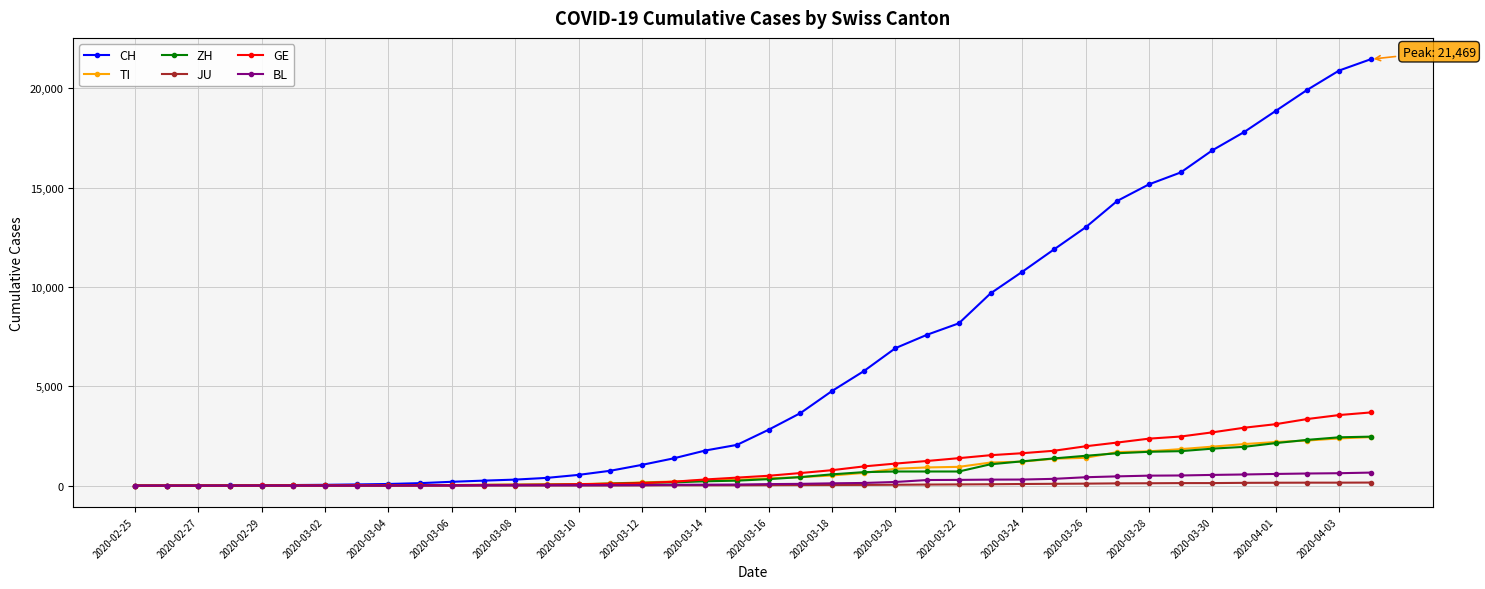

Which series has the largest range (max minus min)?

CH